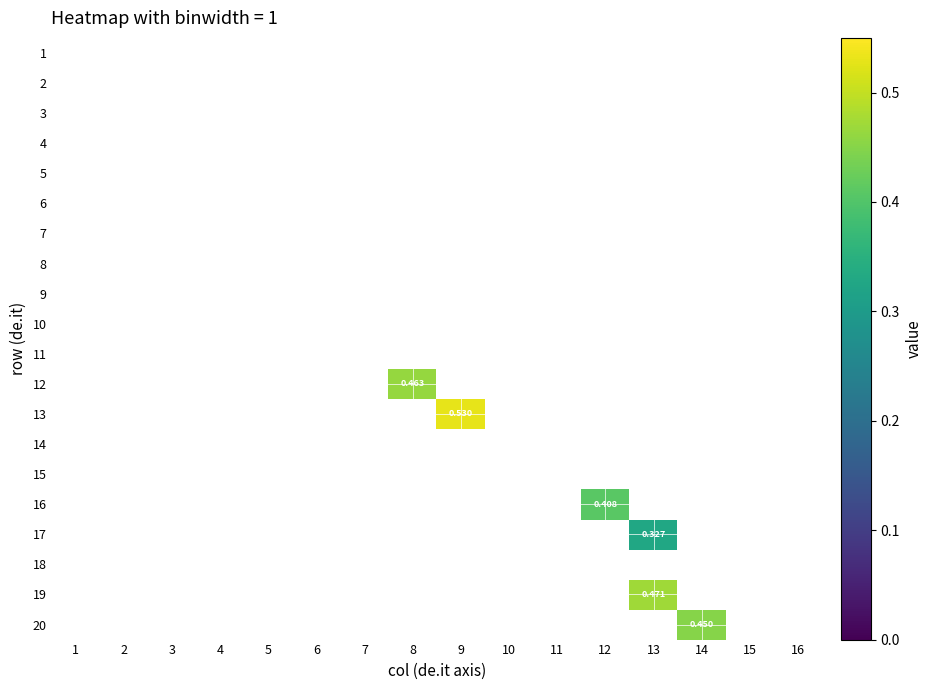

Which has a higher value, 5 or 3?

5